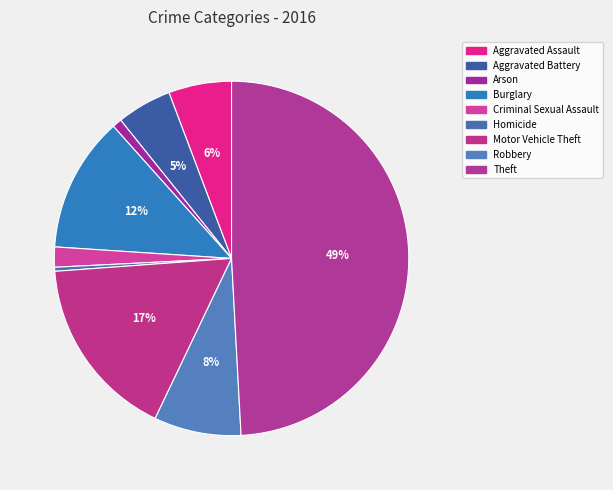

To the nearest percent, what is the difference between the Motor Vehicle Theft and Homicide slice percentages?

16%